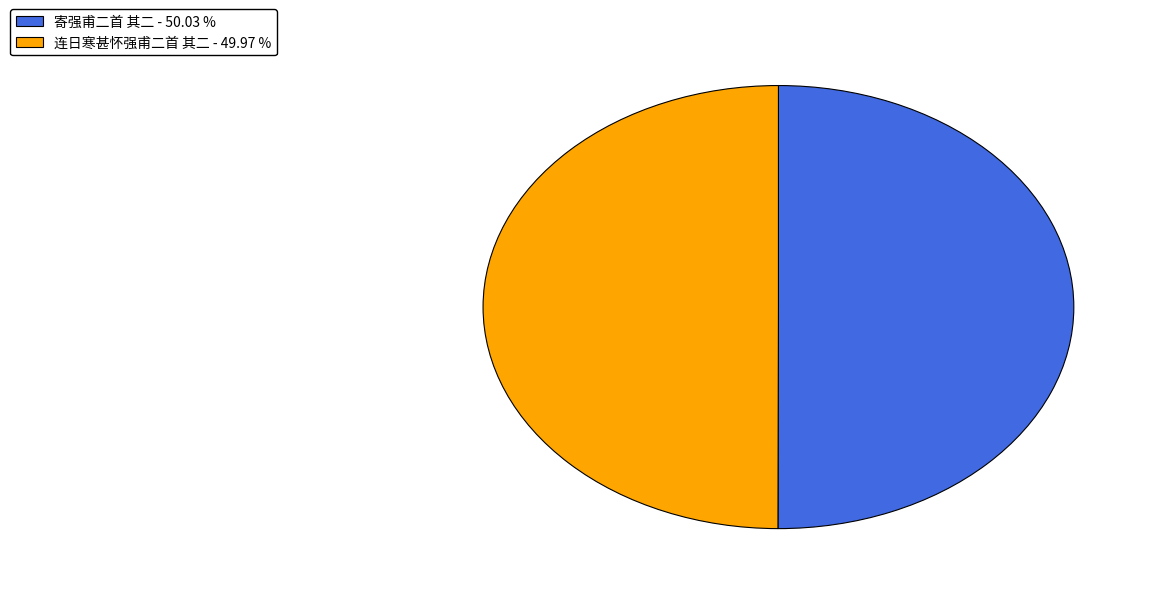

What is the ratio of the value at 寄强甫二首 其二 - 50.03 % to the value at 连日寒甚怀强甫二首 其二 - 49.97 %?

1.0